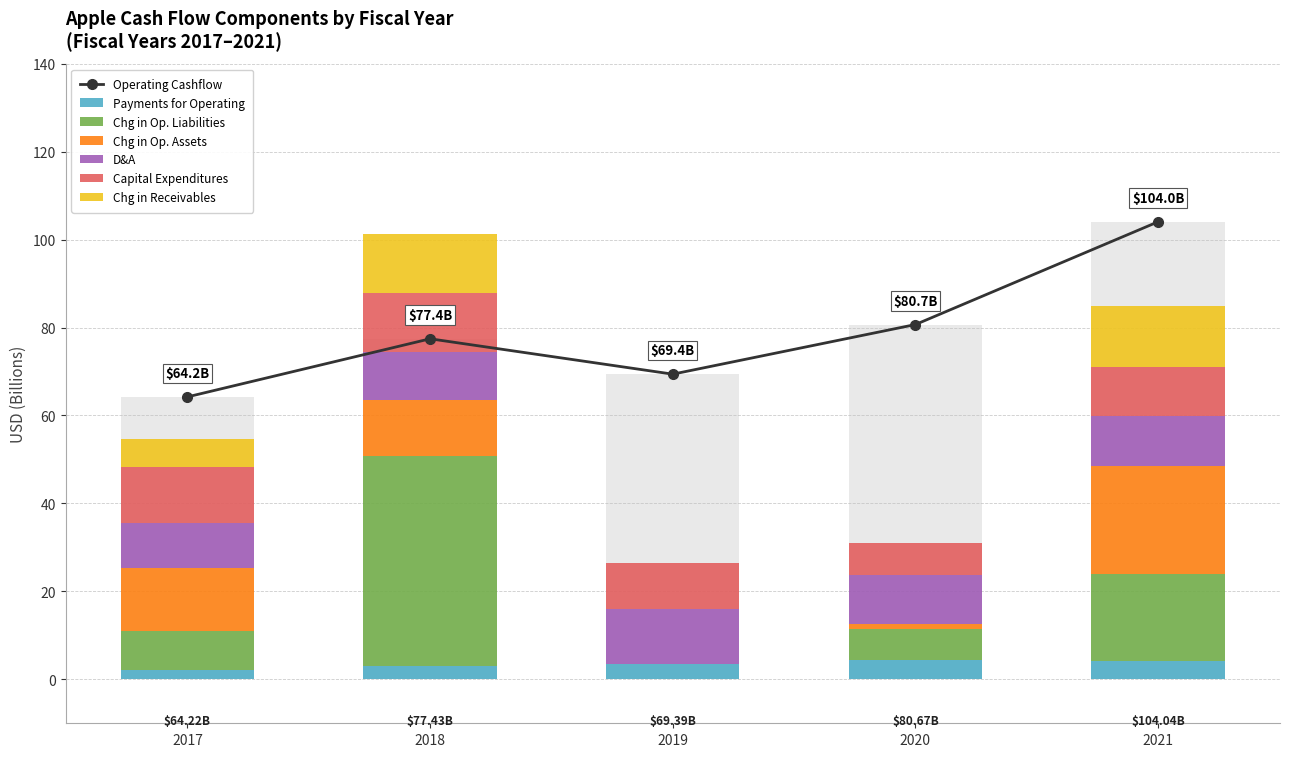

What is the value of the changeInOperatingAssets bar at the 1st from the left?

14.4